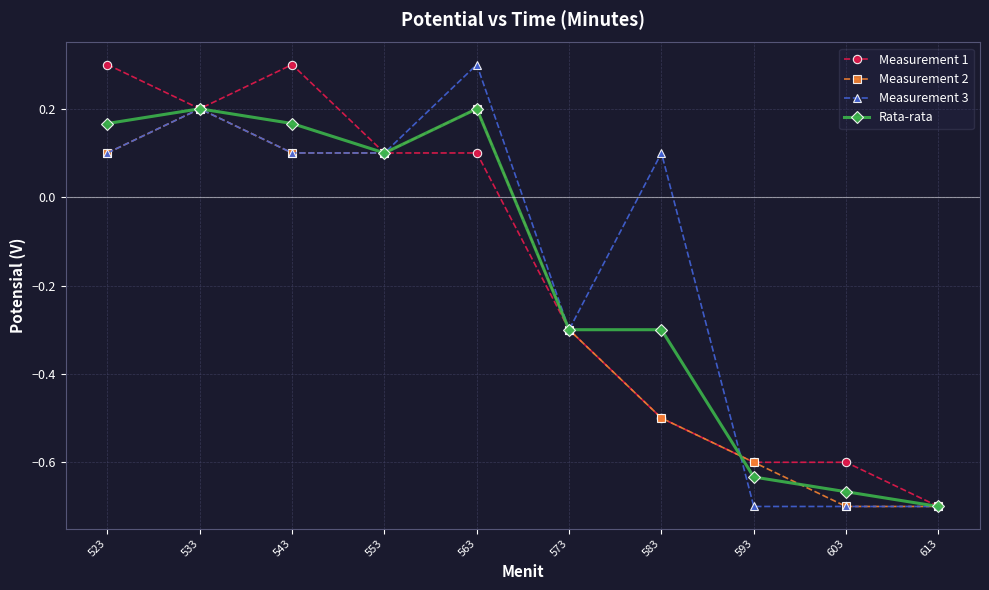

At how many categories does at least one series exceed 0?

6